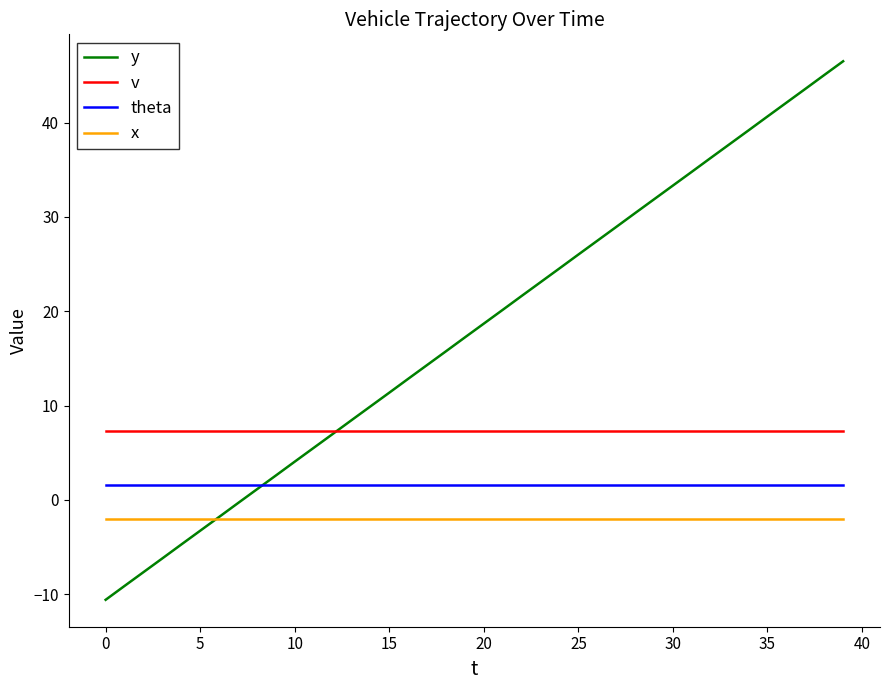

Which series has the largest total across all categories?

y